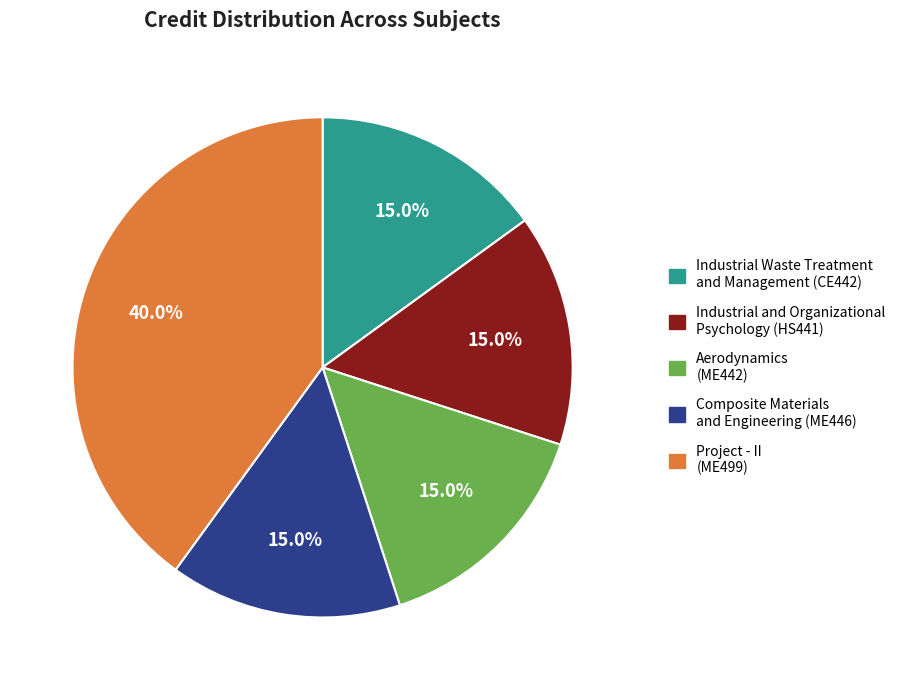

What is the ratio of the value at Aerodynamics (ME442) to the value at Project - II (ME499)?

0.4